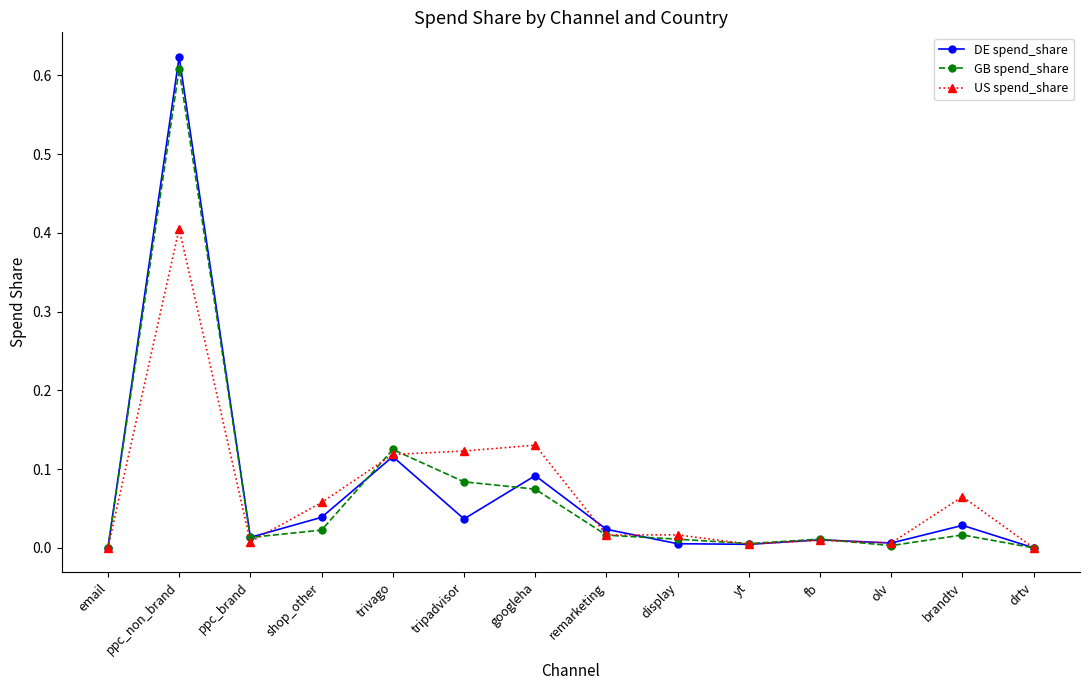

Which series has the widest spread of values?

DE spend_share